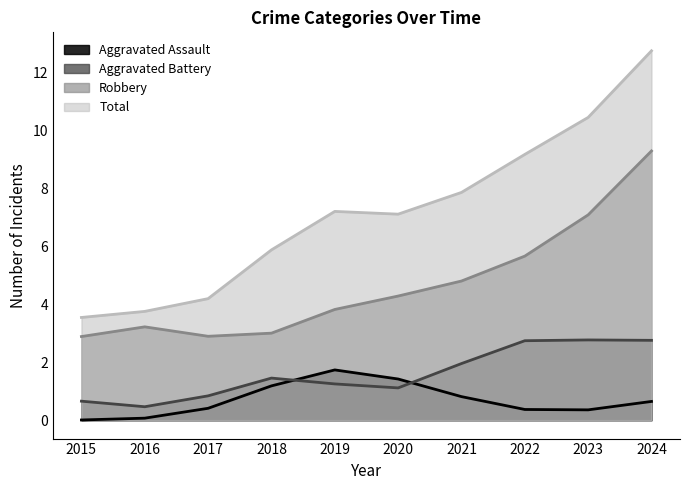

Where do Aggravated Assault and Aggravated Battery first cross each other?

2018 and 2019